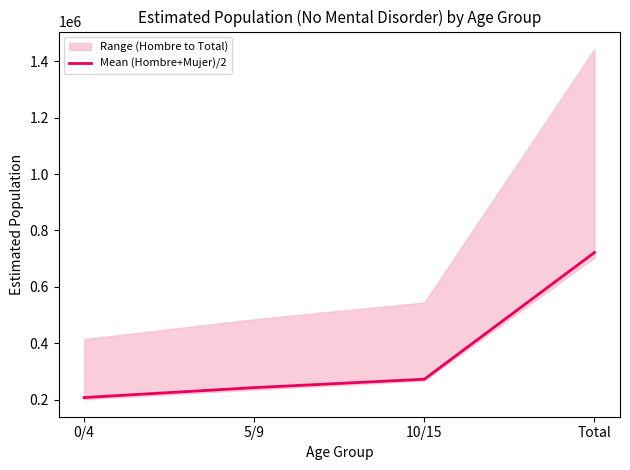

What is the greatest value displayed?

721817.0